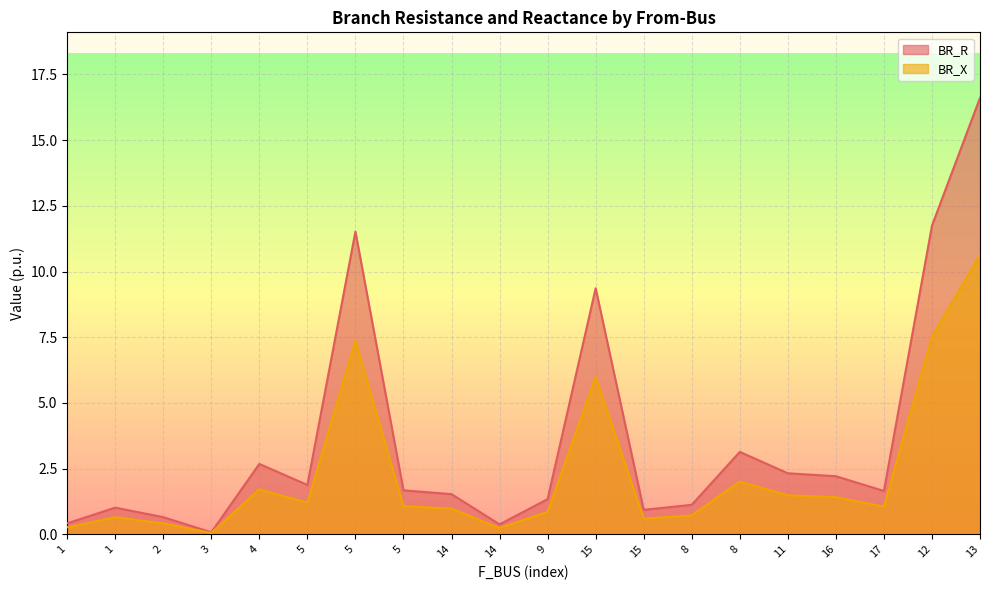

Which series has the largest range (max minus min)?

BR_R